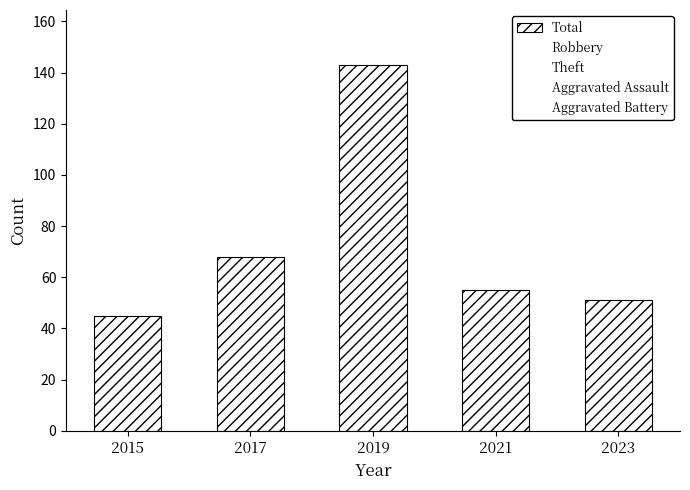

What is the greatest value displayed?

143